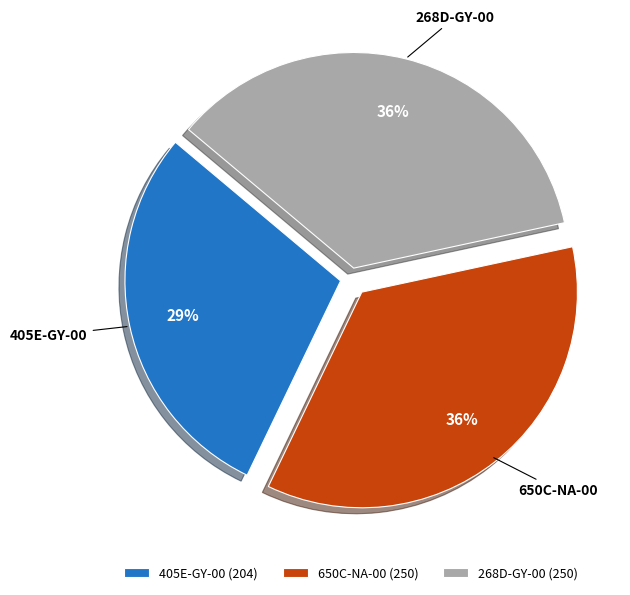

Between 405E-GY-00 and 650C-NA-00, which is larger?

650C-NA-00